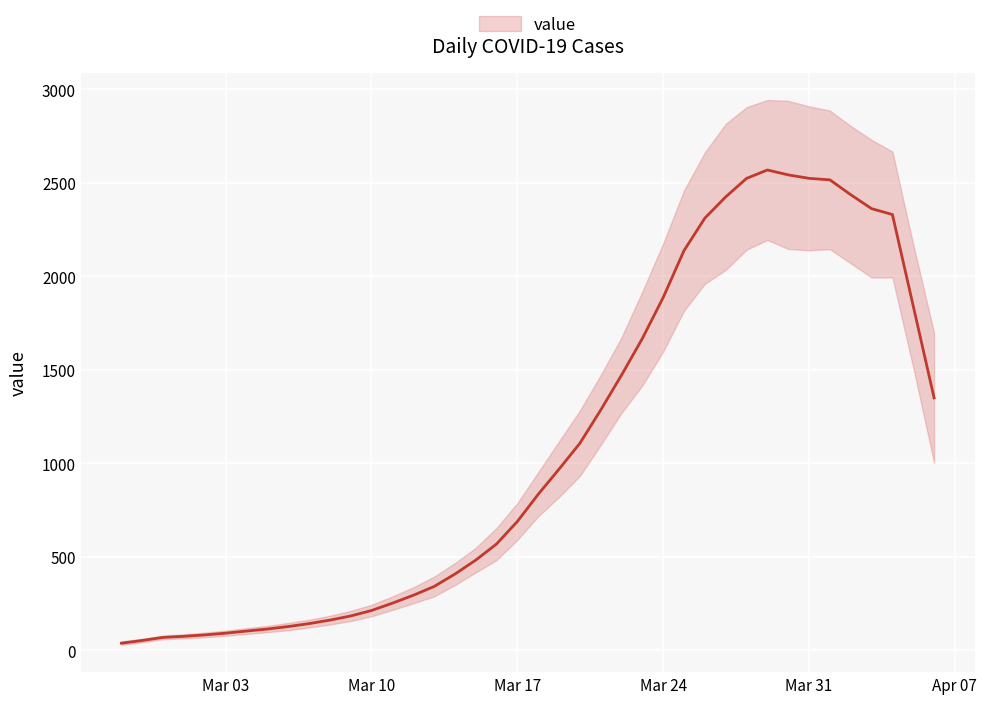

How many values are below 834?

20